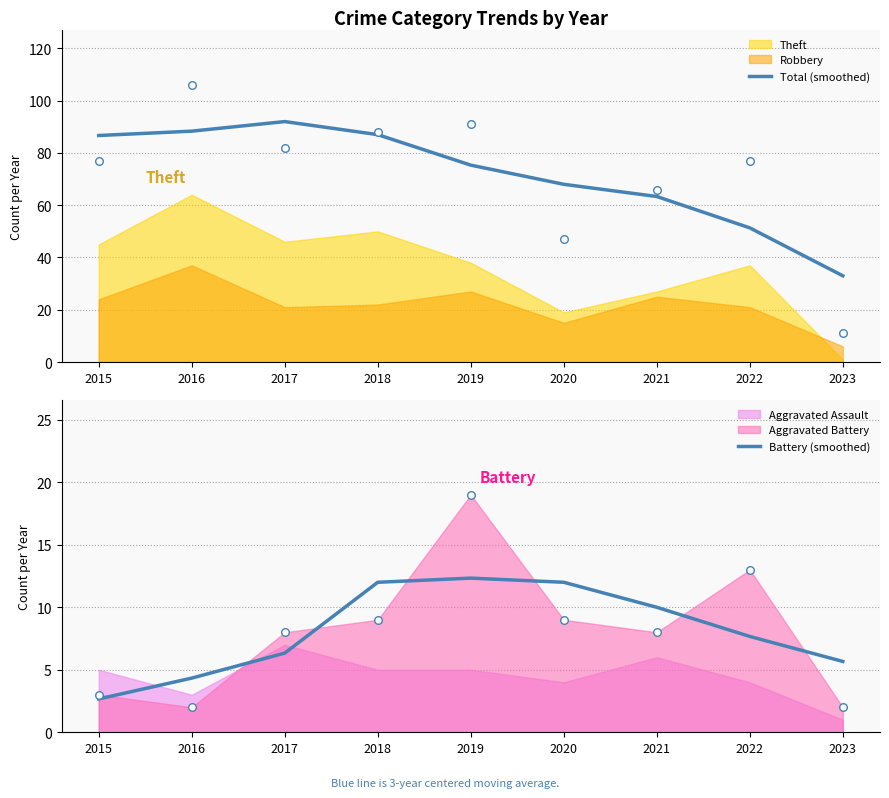

At how many categories does at least one series exceed 88?

2